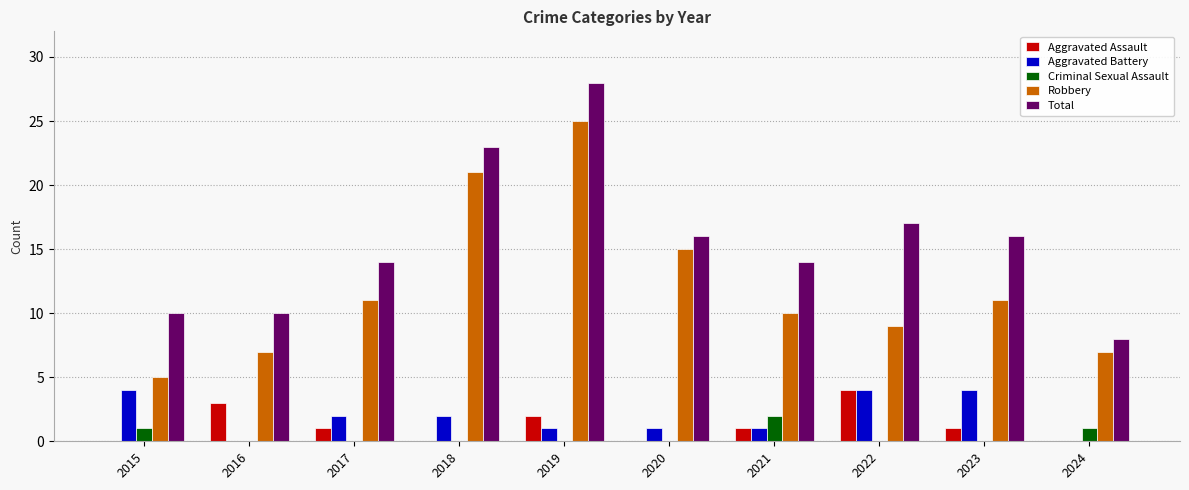

What is the sum of all Robbery values?

121